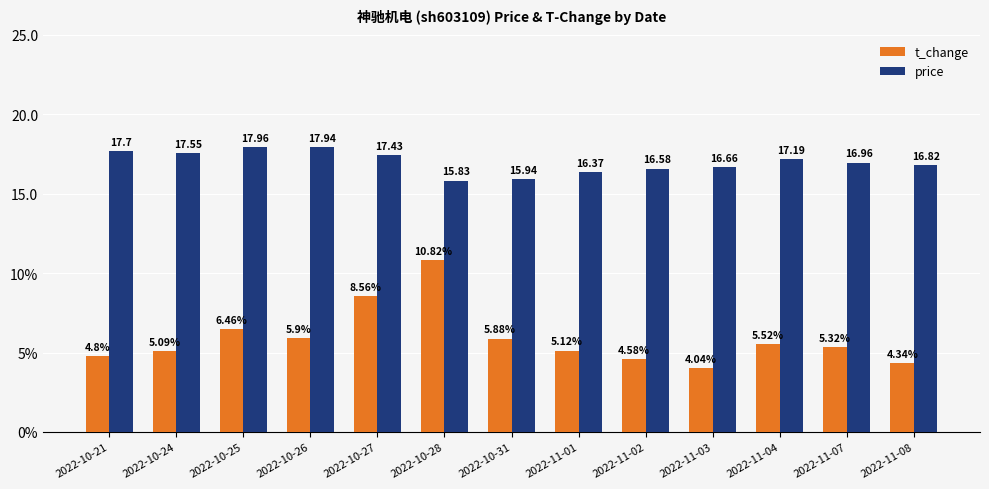

What is the label of the 9th bar from the left?

2022-11-02